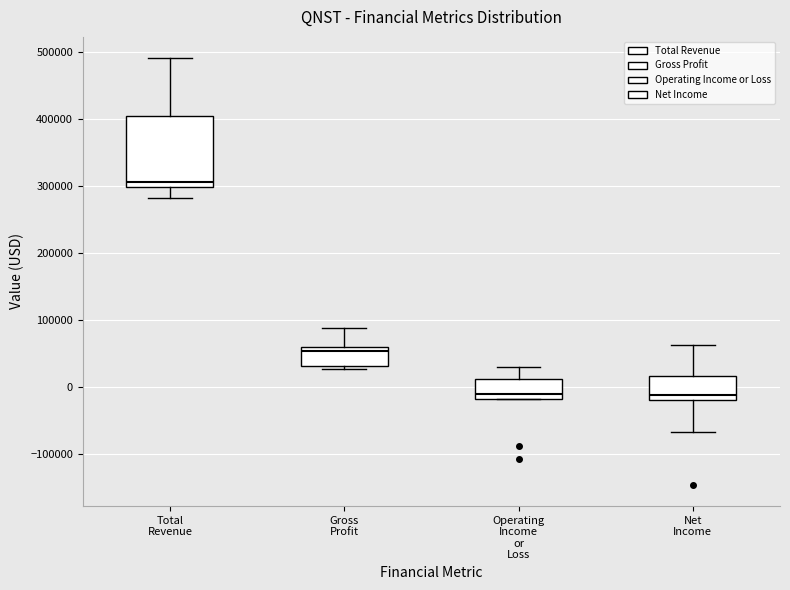

Which box is the tallest, from its lower edge to its upper edge?

Total Revenue